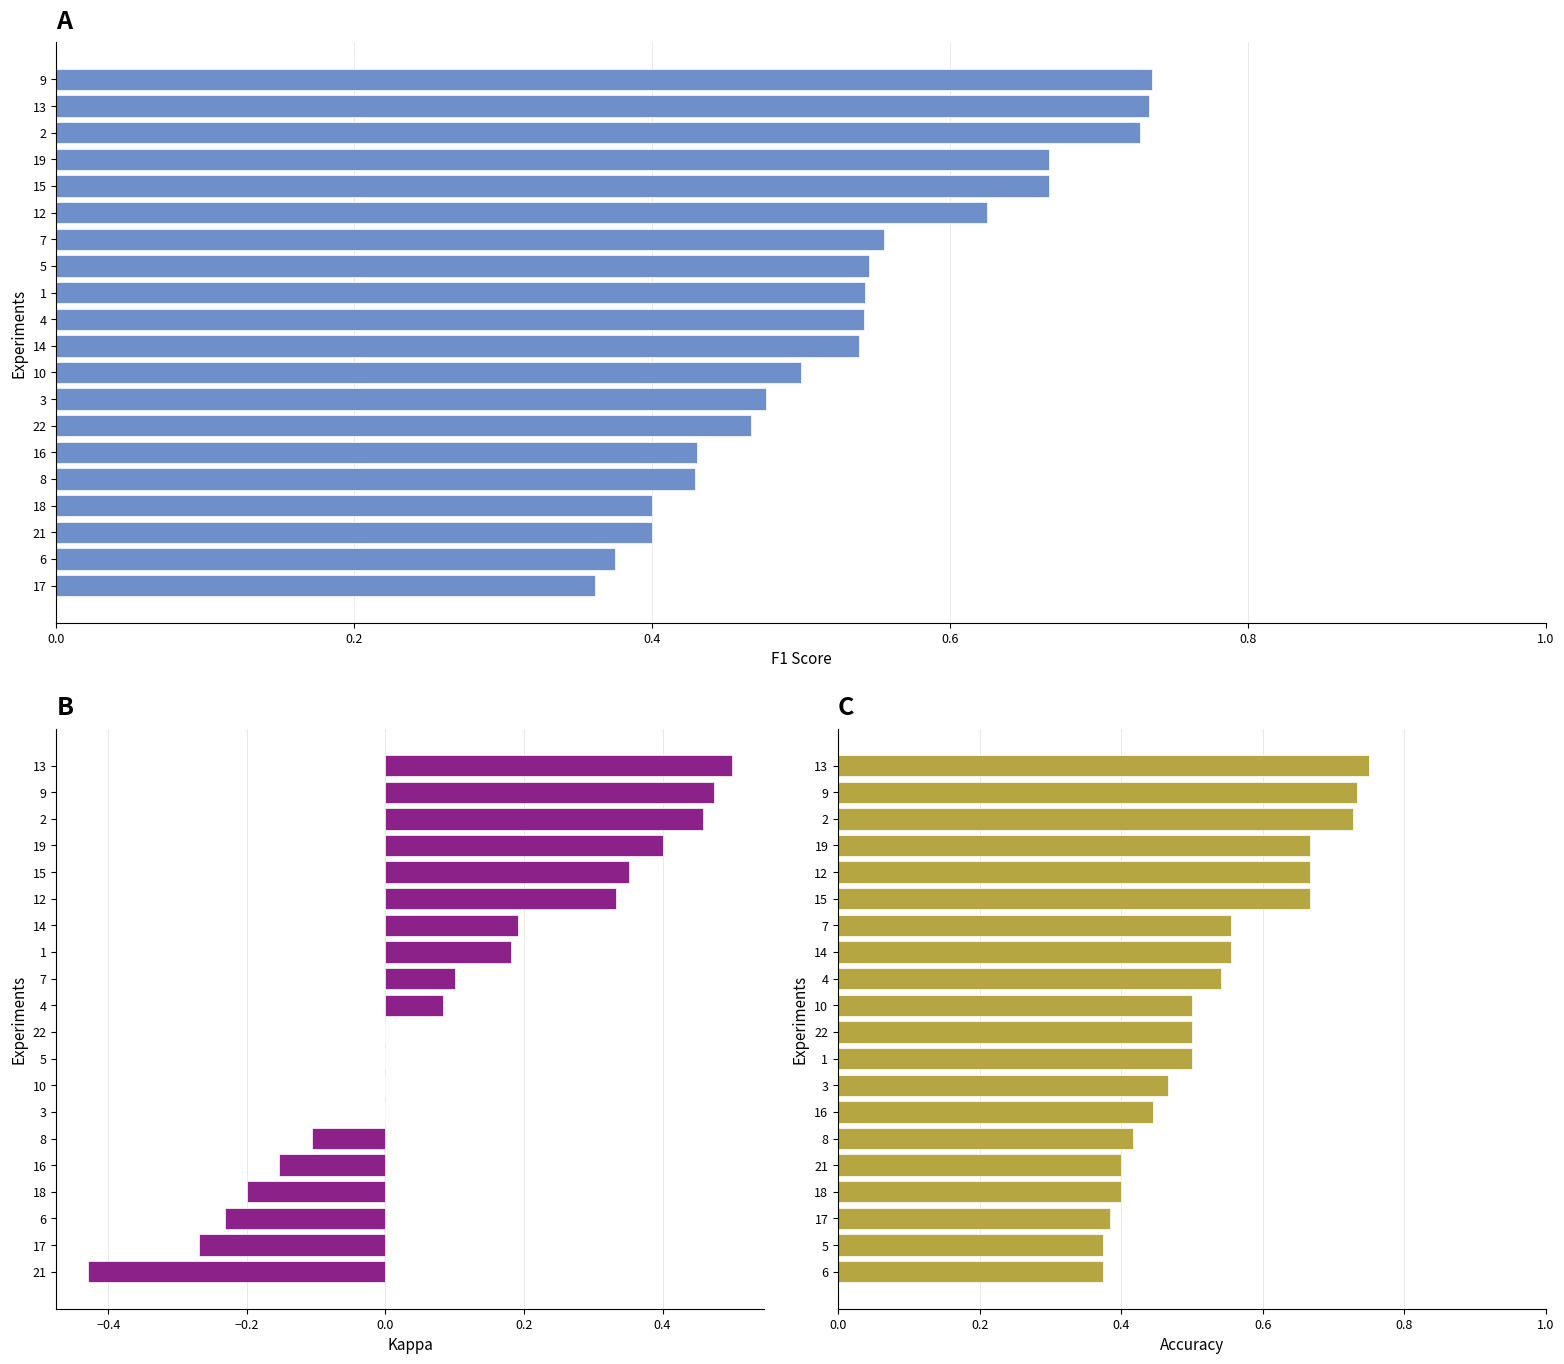

Rank the series by their maximum value, from lowest to highest.

kappa, f1, accuracy